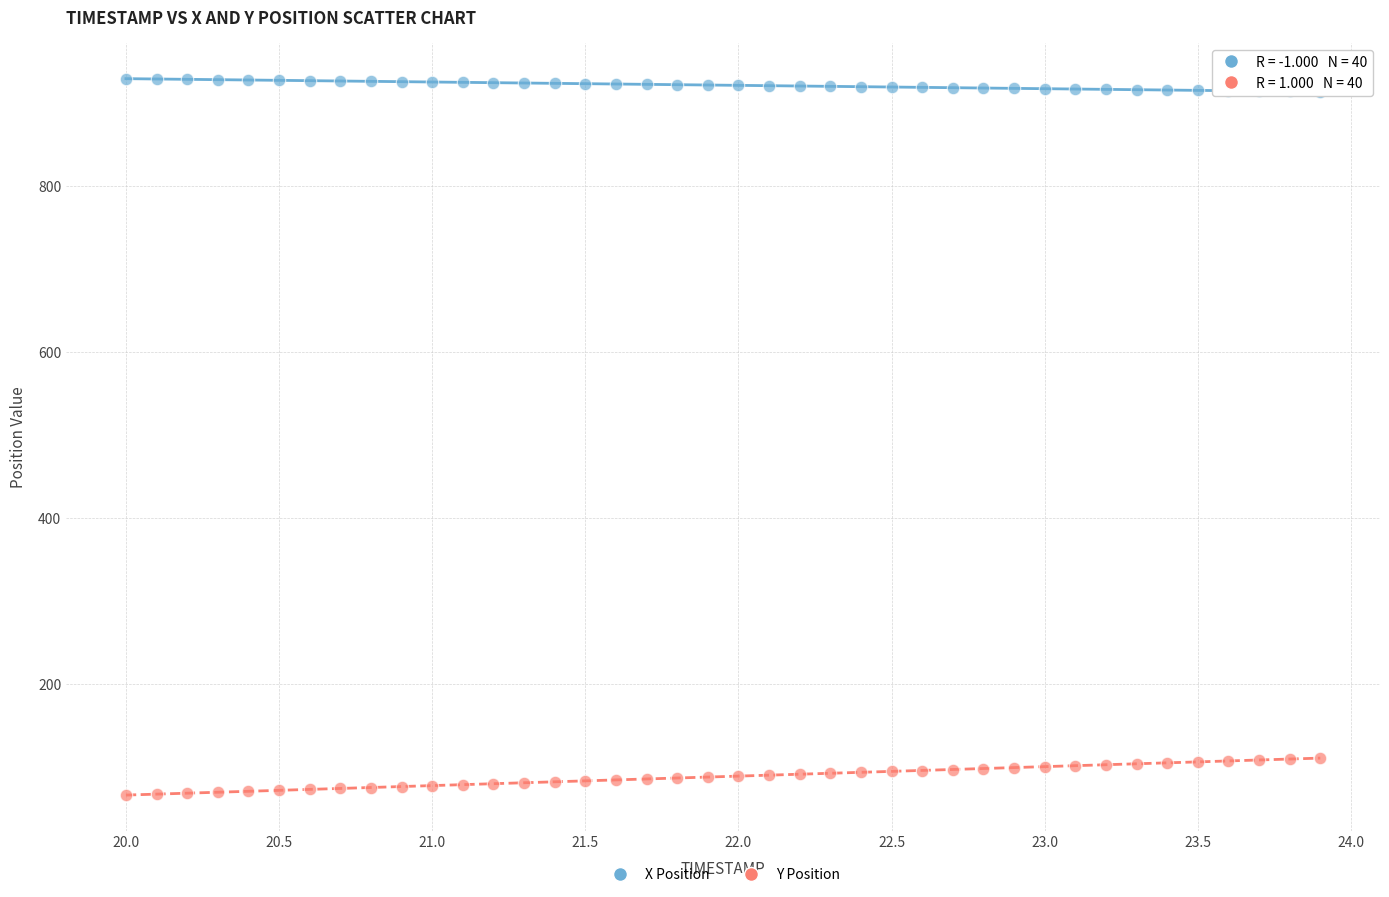

Which series has the widest spread of Y values?

Y Position